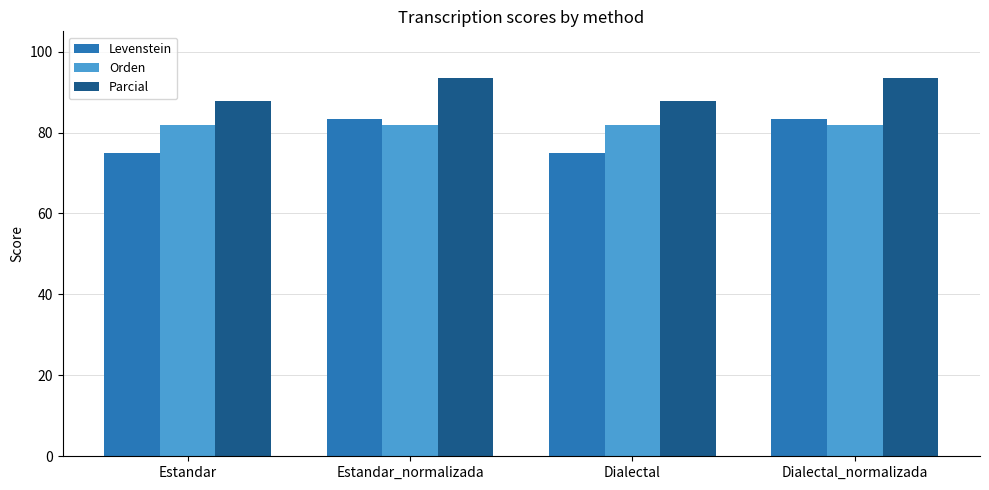

What is the spread (max minus min) of values at Estandar_normalizada?

11.7